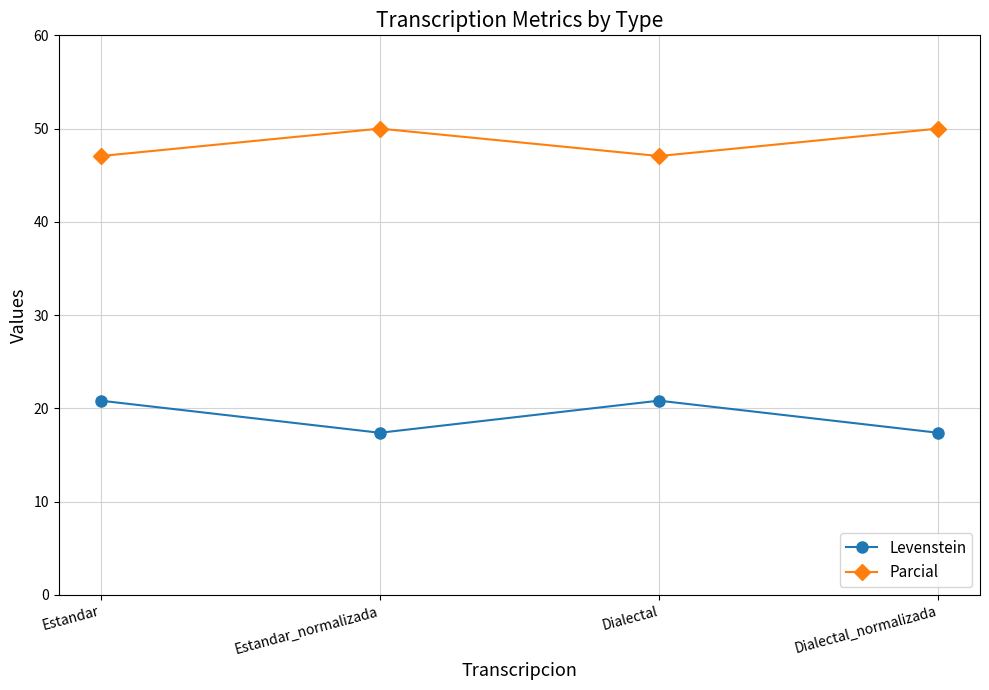

True or false: Parcial and Levenstein cross at least once.

False